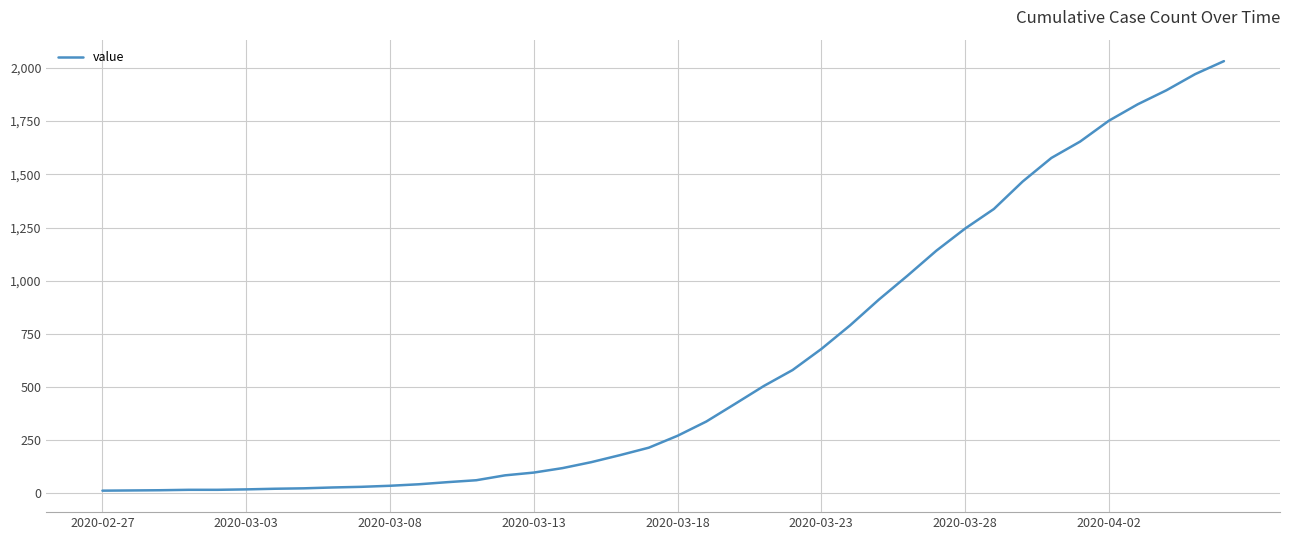

What is the greatest value displayed?

2032